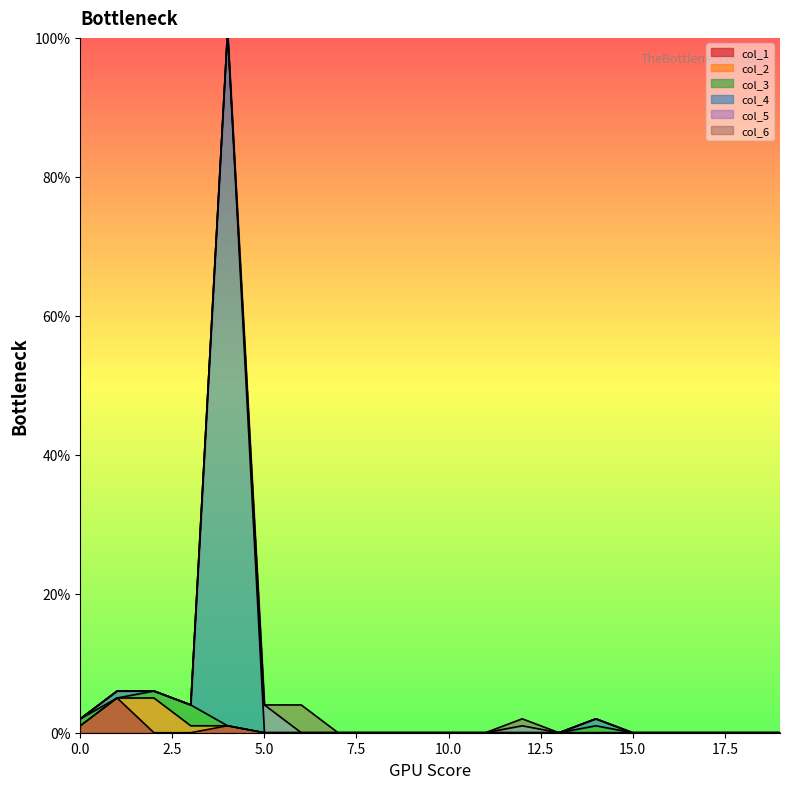

How many col_6 values are between 0 and 1?

19